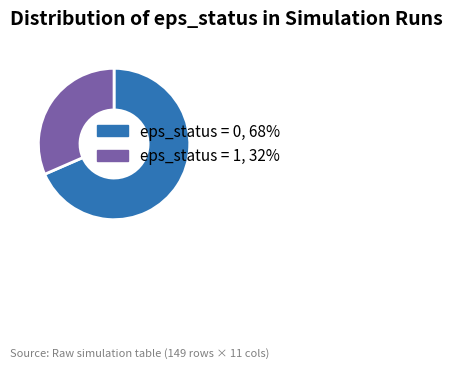

Does any single category account for the majority?

Yes